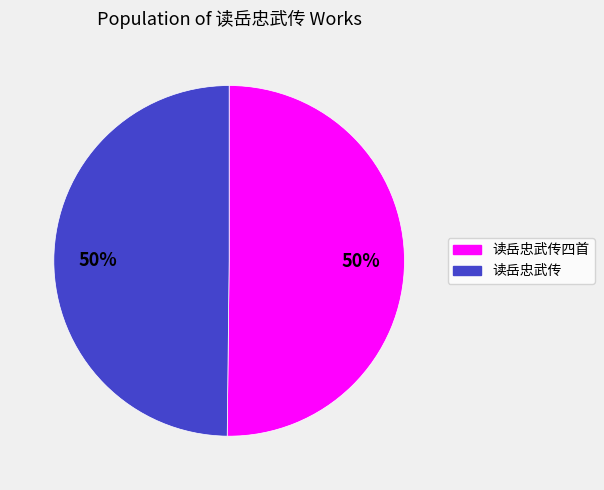

To the nearest percent, what is the average slice percentage?

50%